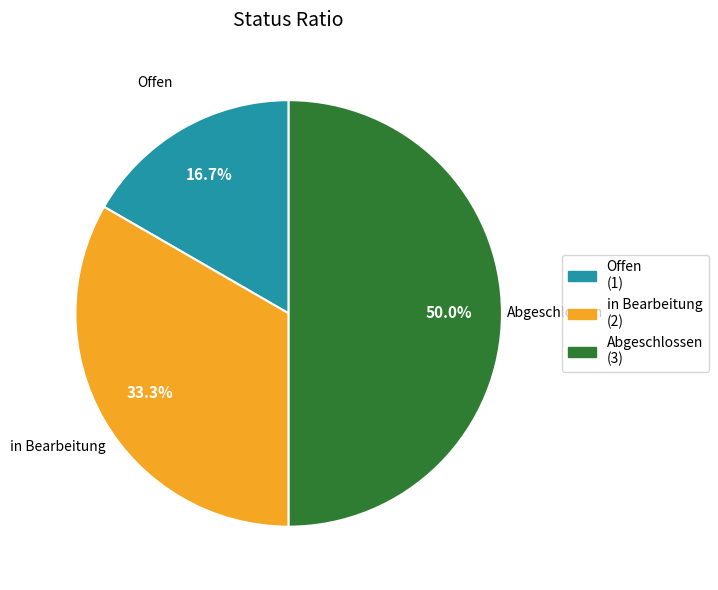

Approximately how many times larger is the value at in Bearbeitung compared to Abgeschlossen?

0.7